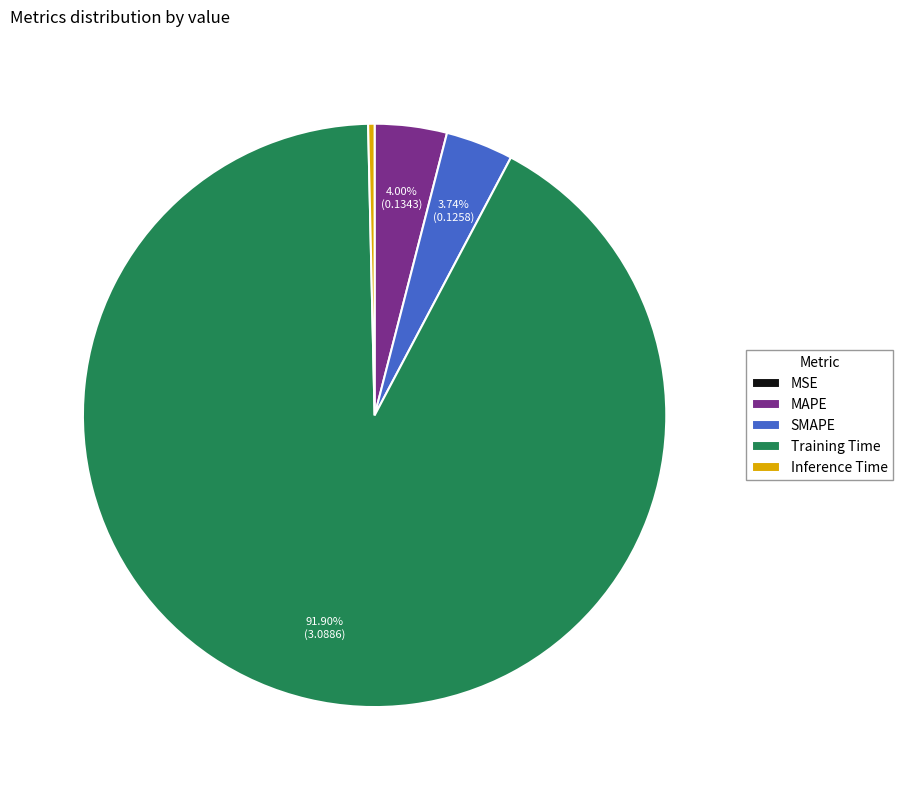

Is the sum of Inference Time and SMAPE greater than half?

No